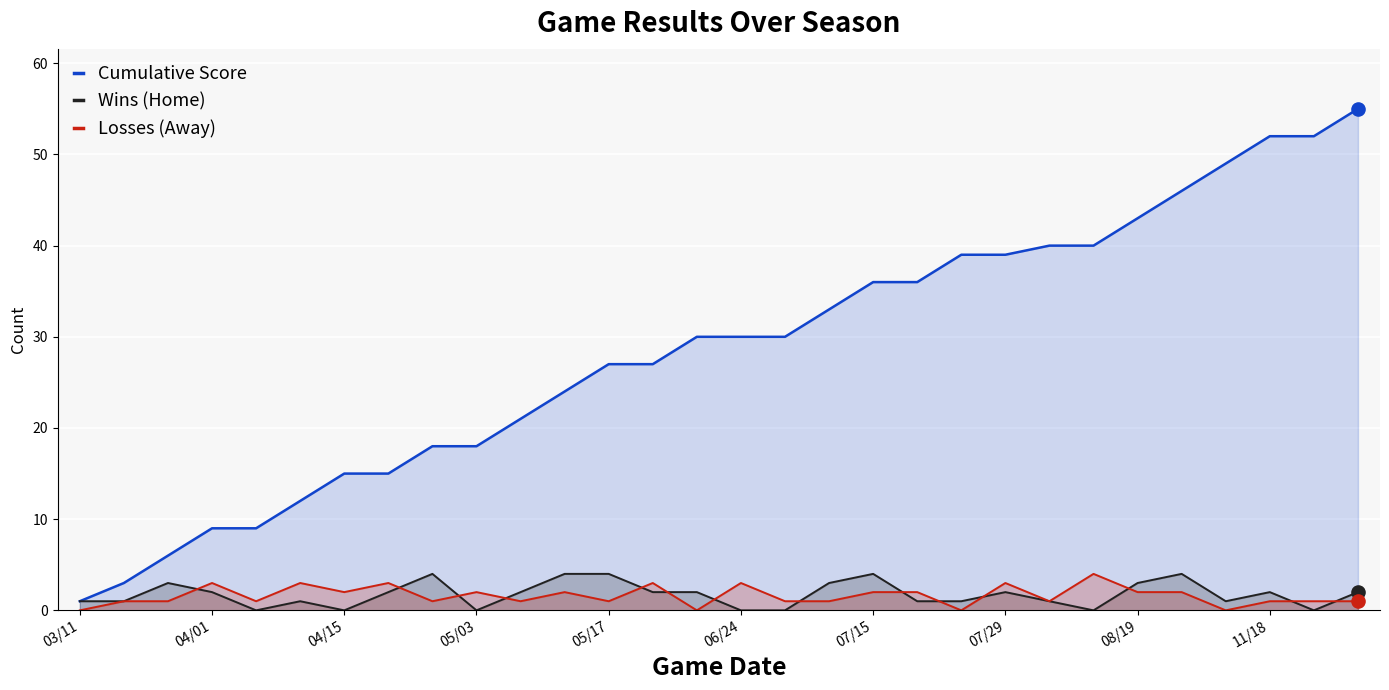

At which category is the sum across all series the highest?

29